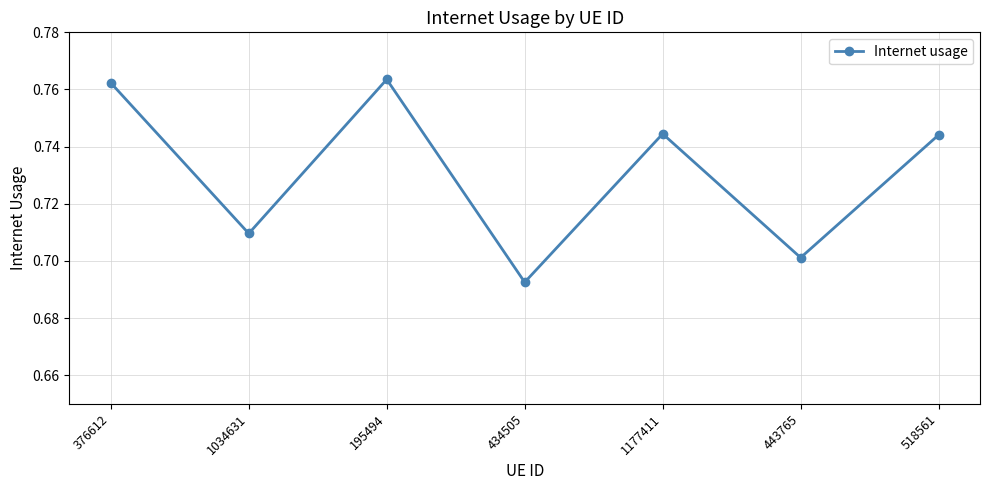

At which category does the data reach its first local valley?

1034631